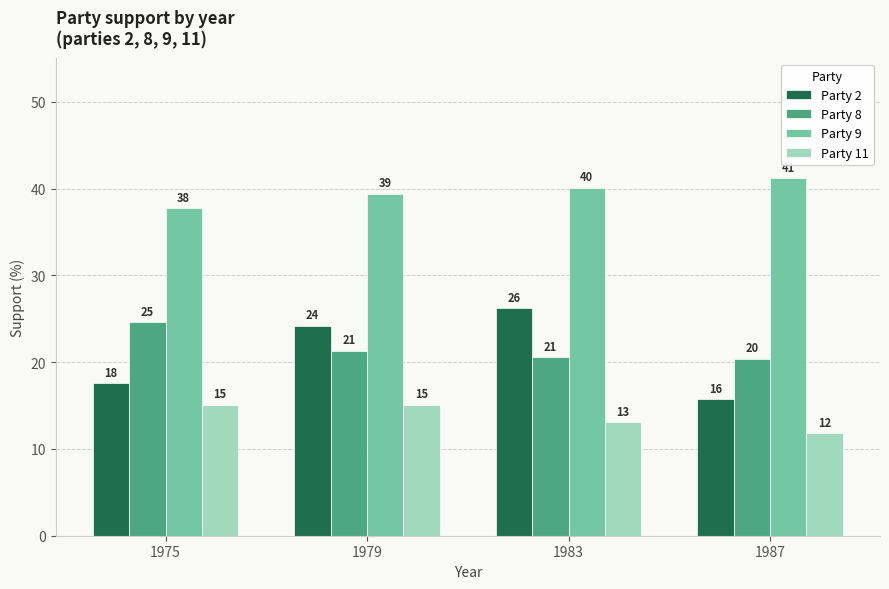

What is the difference between the maximum and minimum values in the Party 2 series?

10.5